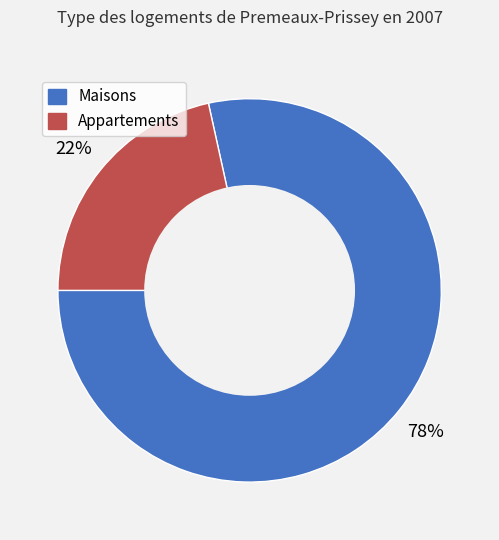

Is it true that Maisons is 73% of the pie?

False